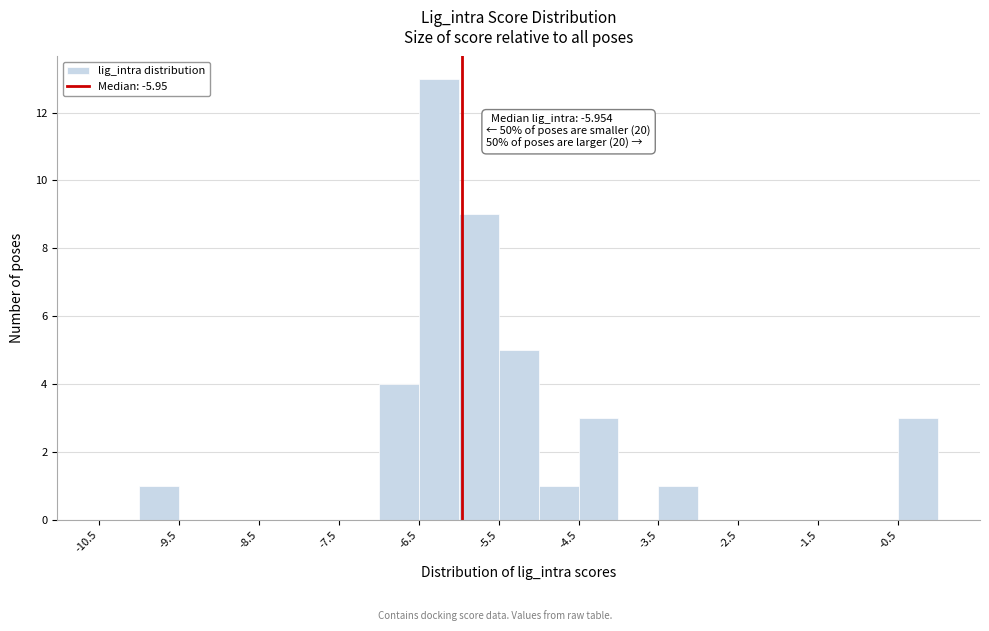

Which range on the x-axis has the tallest bar?

-6.5 to -6.0